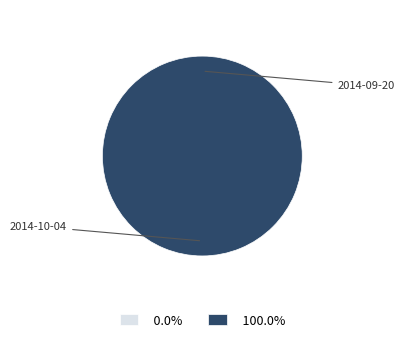

What is the change in value from 2014-09-20 to 2014-10-04?

+6